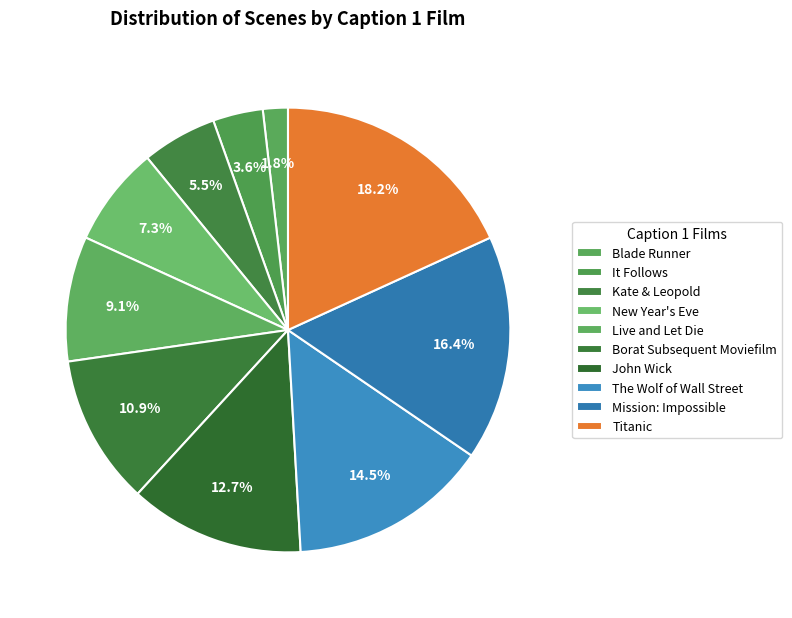

What is the total percentage of Blade Runner and The Wolf of Wall Street?

16.4%